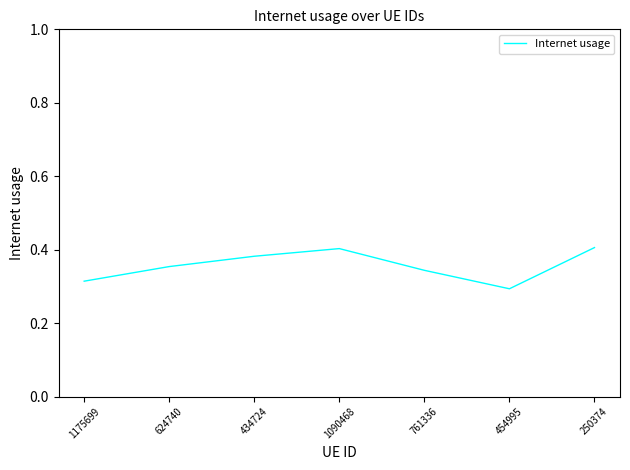

What is the difference between the values at 250374 and 454995?

0.1